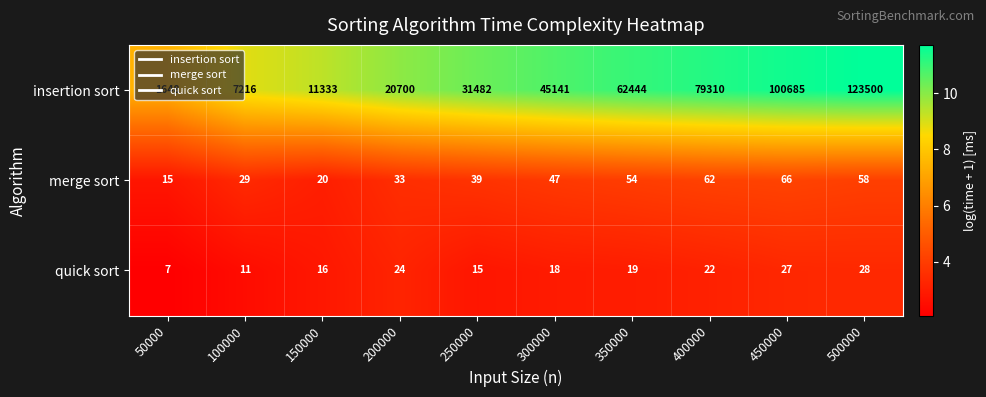

Which series has the largest range (max minus min)?

insertion sort